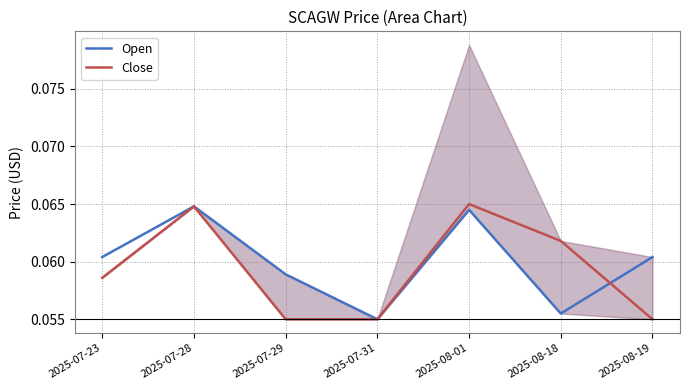

How many lines are shown in the chart?

2